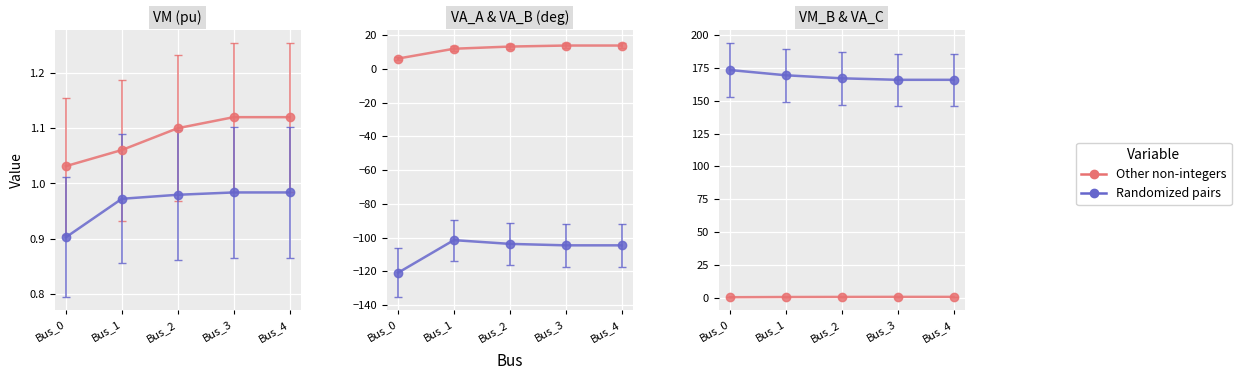

The pf_vm_b_pu series shows 0.5 at Bus_3. True or false?

True